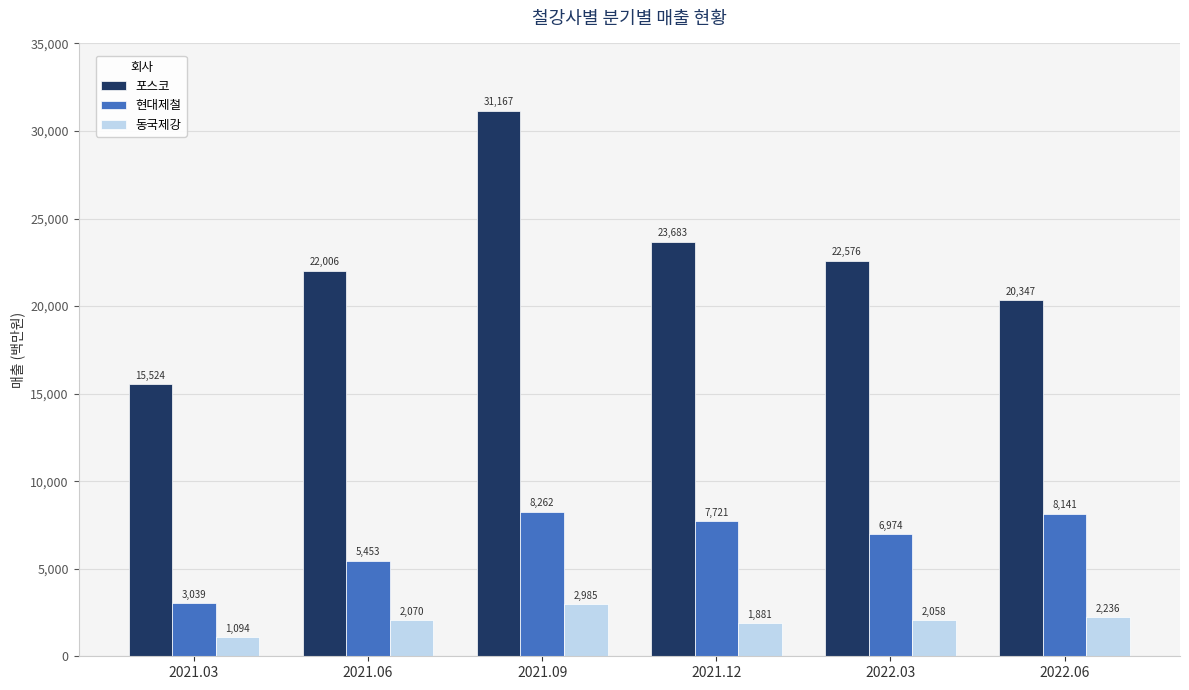

Rank the series by their average value, from highest to lowest.

포스코, 현대제철, 동국제강